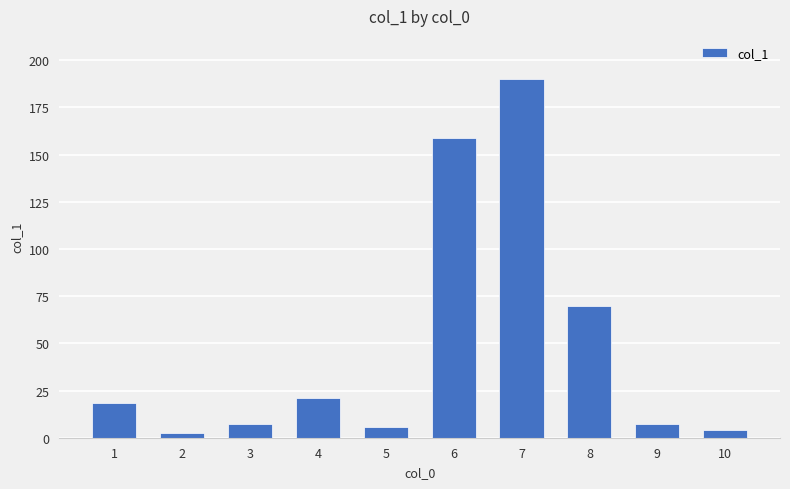

Count the number of categories in the chart.

10